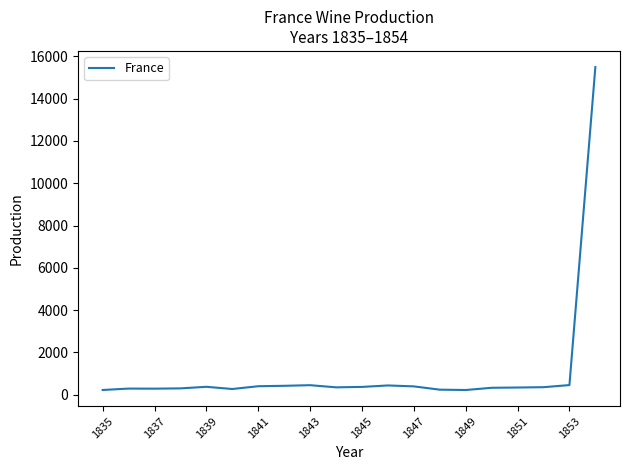

What is the greatest value displayed?

15497.8